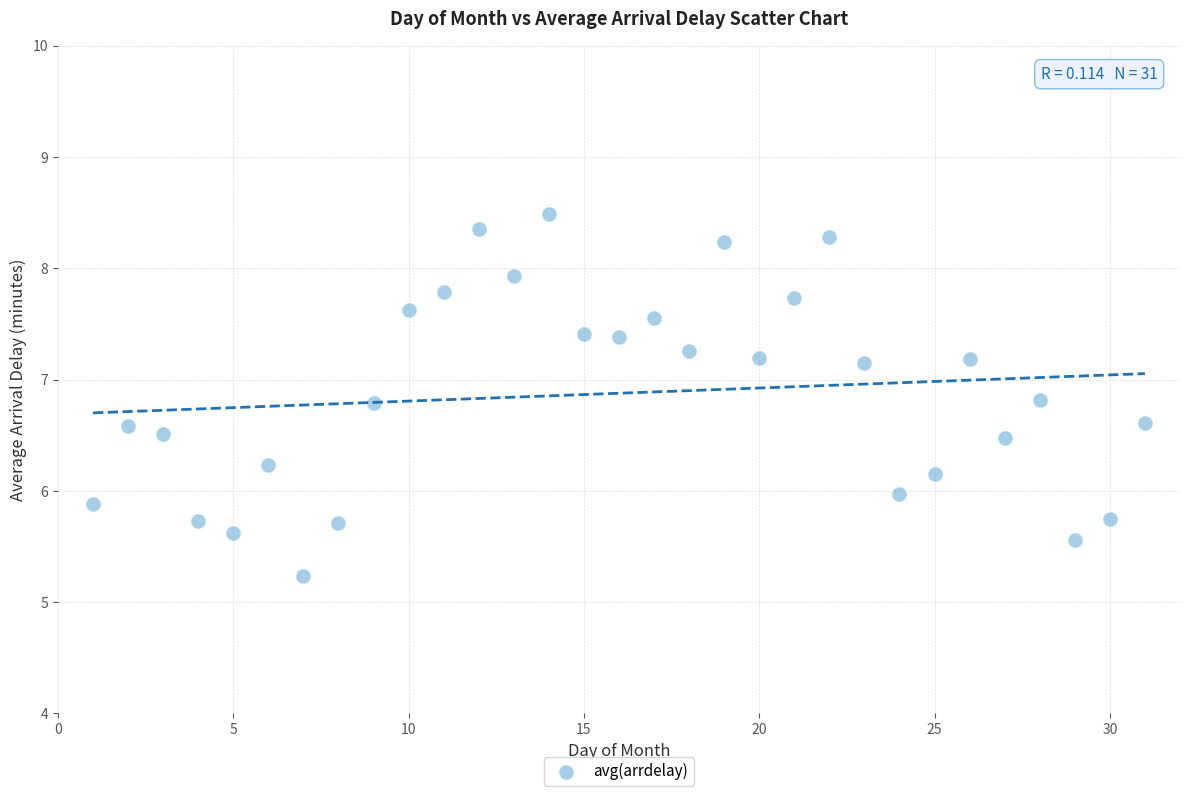

What is the range of X values (max minus min)?

30.0